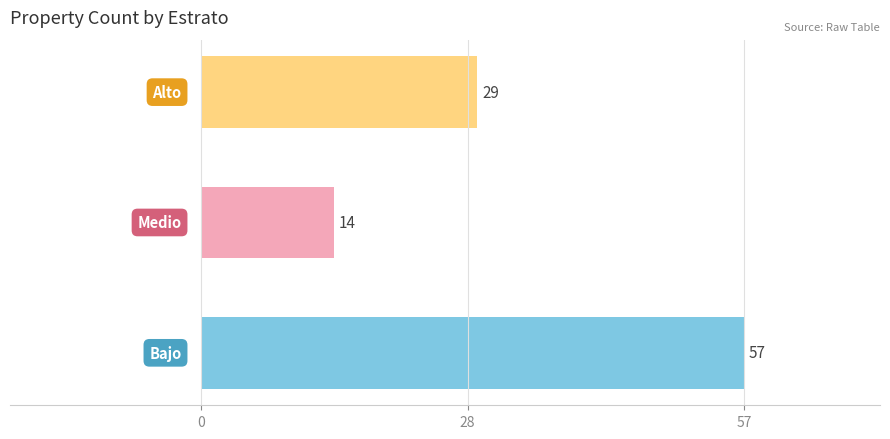

What is the smallest value displayed?

14